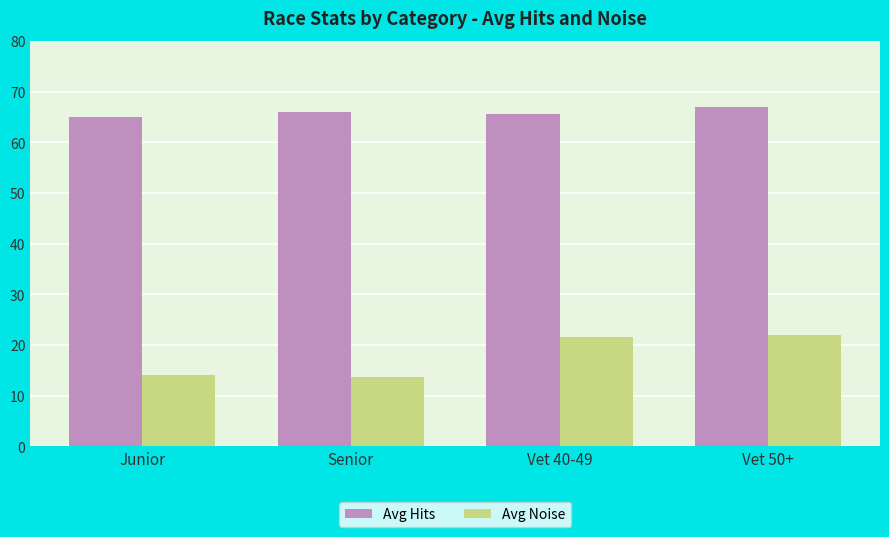

Reading right to left, transcribe all the data shown in this chart.

Avg Hits: Vet 50+=67.0	Vet 40-49=65.5	Senior=66.0	Junior=65.0
Avg Noise: Vet 50+=22.0	Vet 40-49=21.6	Senior=13.6	Junior=14.0